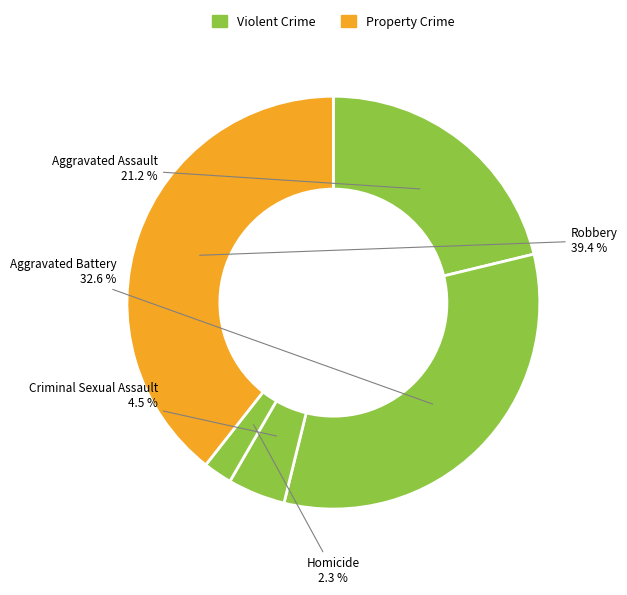

Between Aggravated Battery and Criminal Sexual Assault, which is larger?

Aggravated Battery